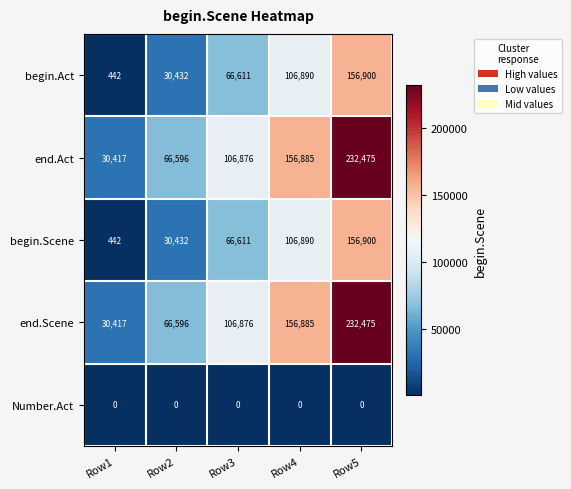

Reading left to right, list all the values displayed in this chart.

begin.Act: 442	30432	66611	106890	156900
end.Act: 30417	66596	106876	156885	232475
begin.Scene: 442	30432	66611	106890	156900
end.Scene: 30417	66596	106876	156885	232475
Number.Act: 0	0	0	0	0